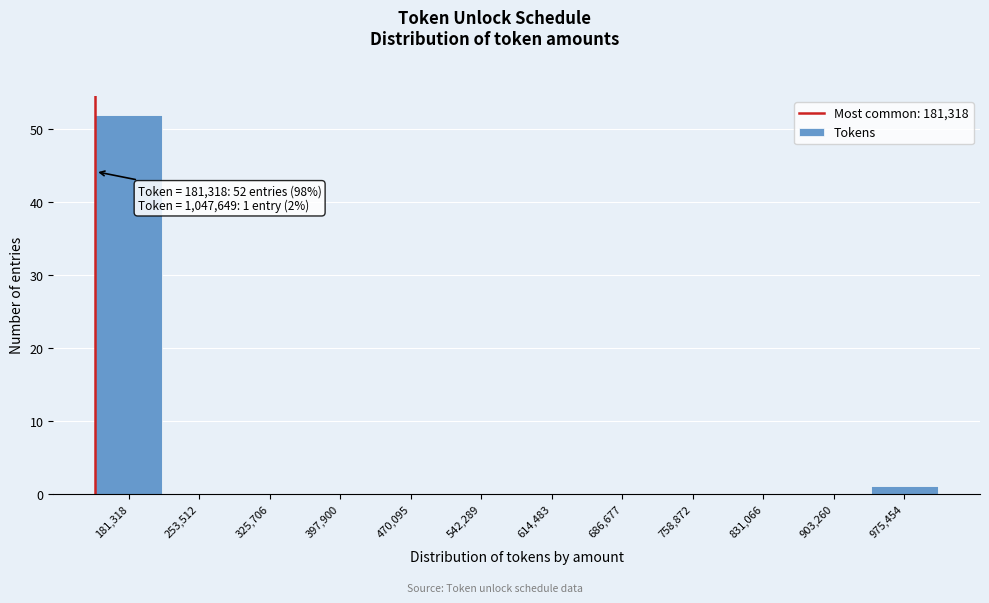

Reading left to right, list all the values displayed in this chart.

181,318=52	253,512=0	325,706=0	397,900=0	470,095=0	542,289=0	614,483=0	686,677=0	758,872=0	831,066=0	903,260=0	975,454=1